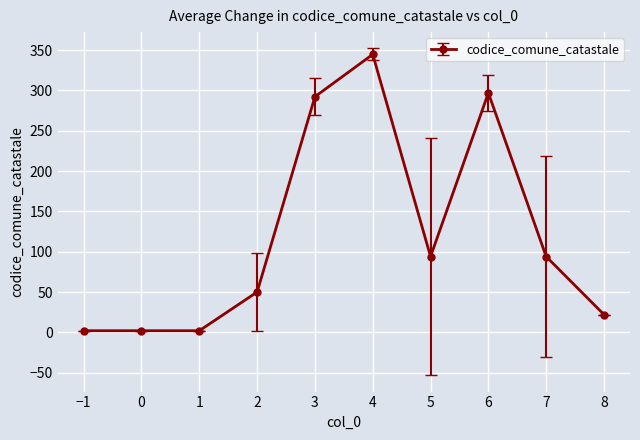

What position from the left is 8?

10